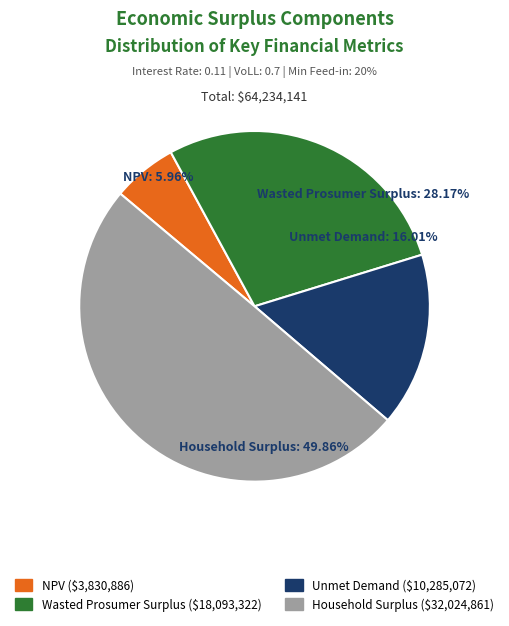

To the nearest percent, what percentage of the pie is Unmet Demand?

16%